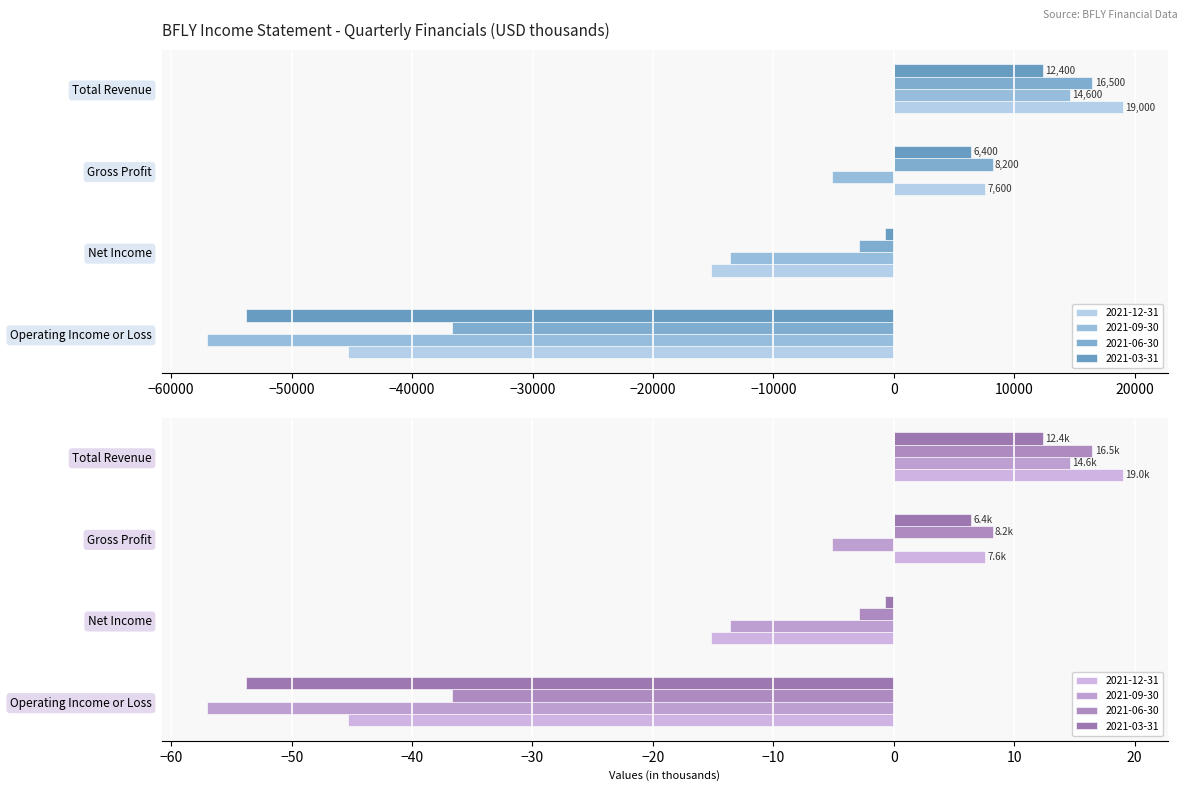

Which series has the widest spread of values?

2021-09-30